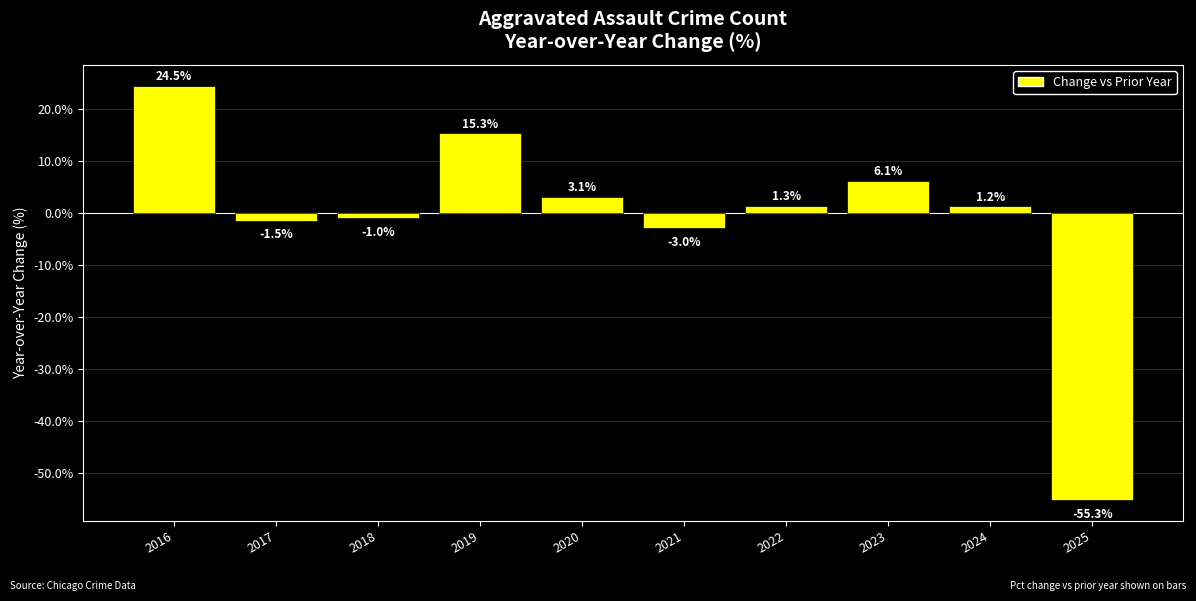

Which has a higher value, 2017 or 2016?

2016